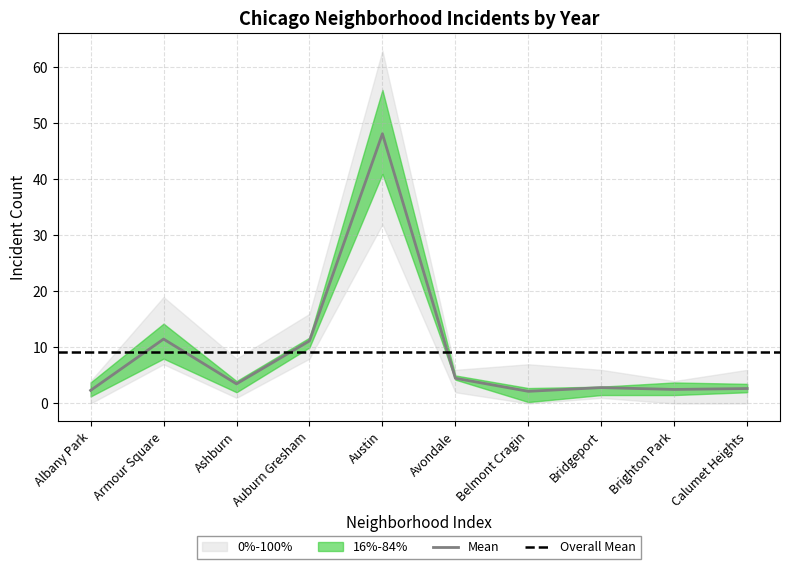

What is the lowest value of the Mean series?

2.2